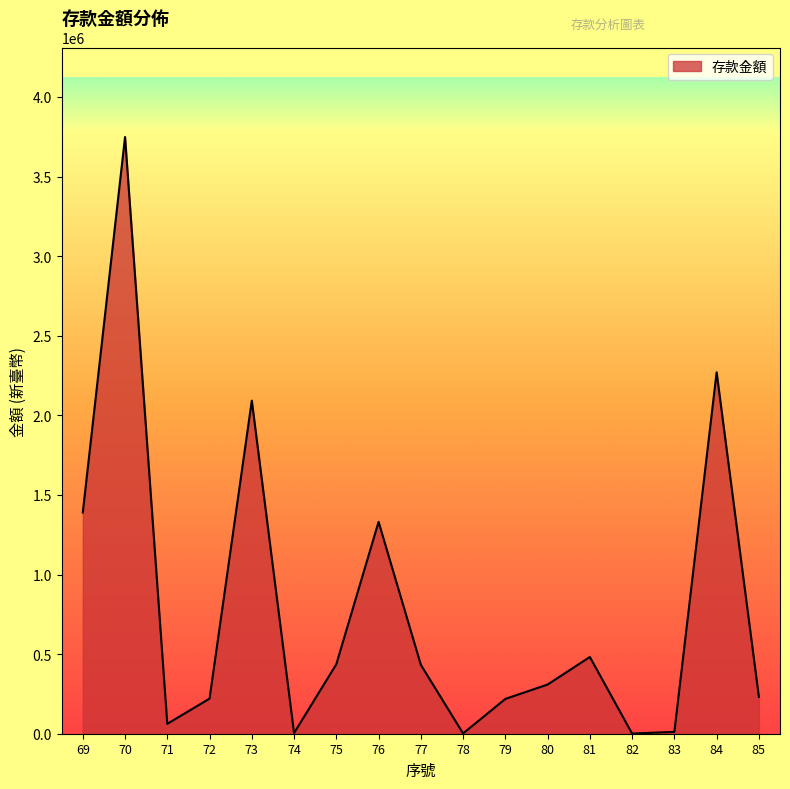

Where is the first local maximum?

70